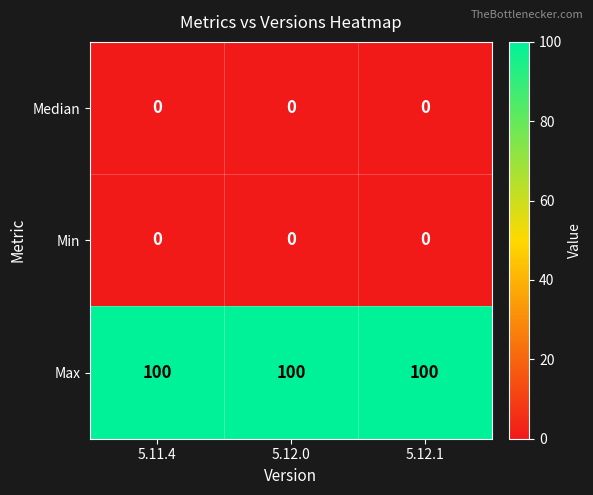

Which series has the largest total across all categories?

Max